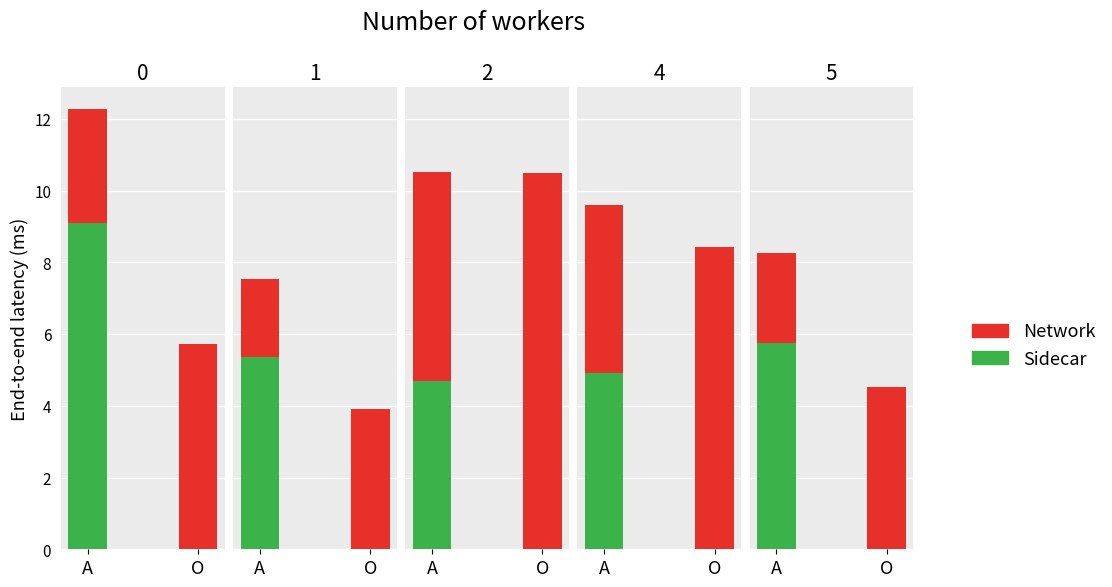

What is the value of the x2 bar at the 7th from the left?

3.3